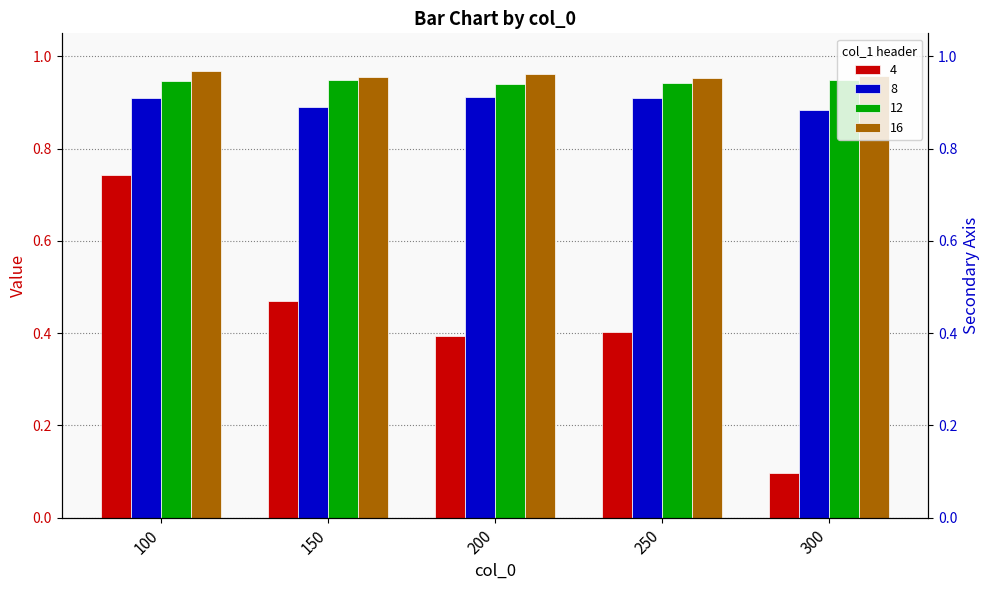

At how many categories does at least one series exceed 0?

5